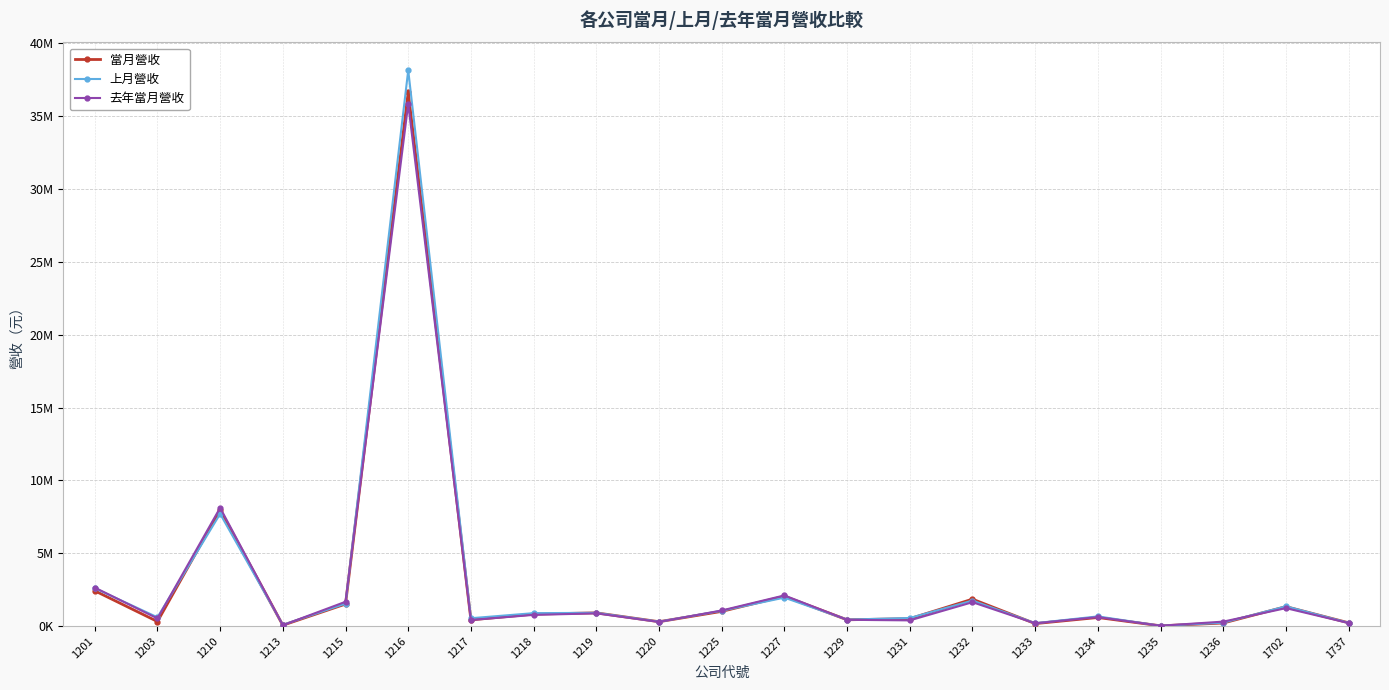

Is it true that 上月營收 equals 1464884 at 1225?

False